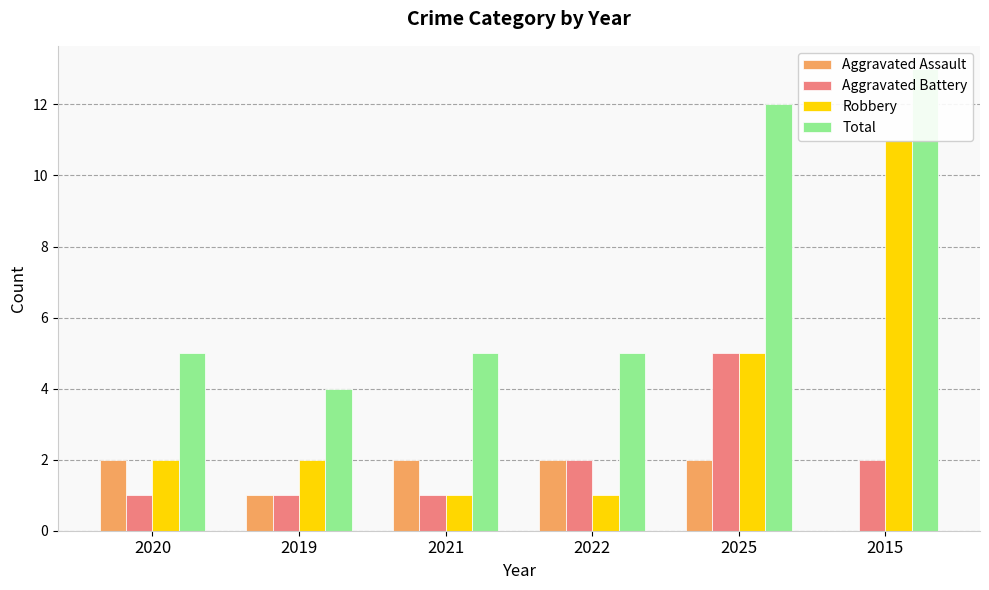

Which series has the largest total across all categories?

Total